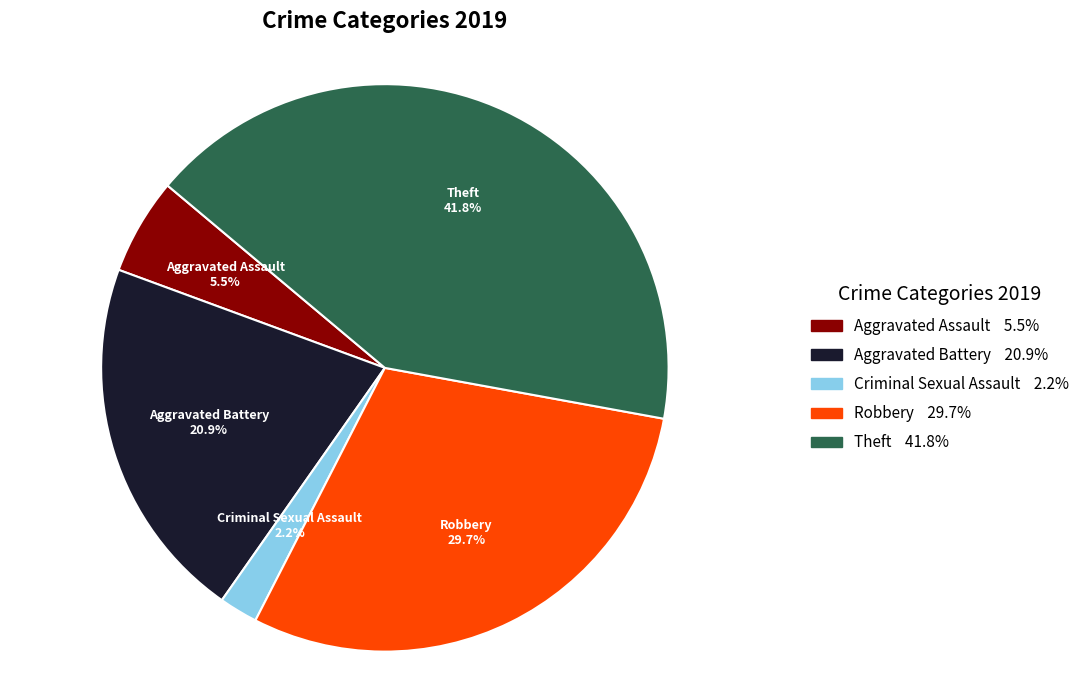

To the nearest percent, what percentage of the pie is Criminal Sexual Assault?

2%